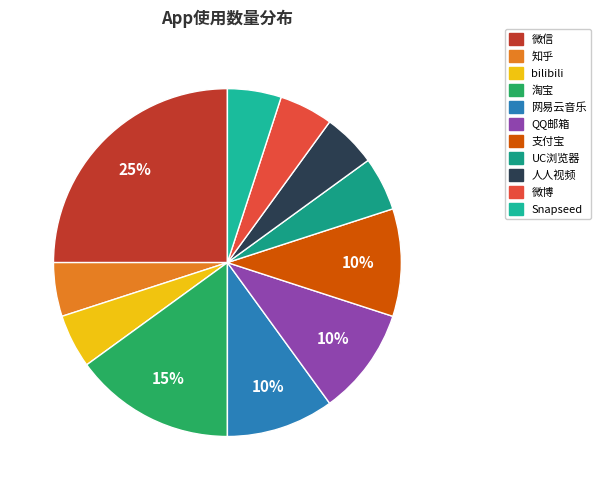

To the nearest percent, what portion does 知乎 represent?

5%